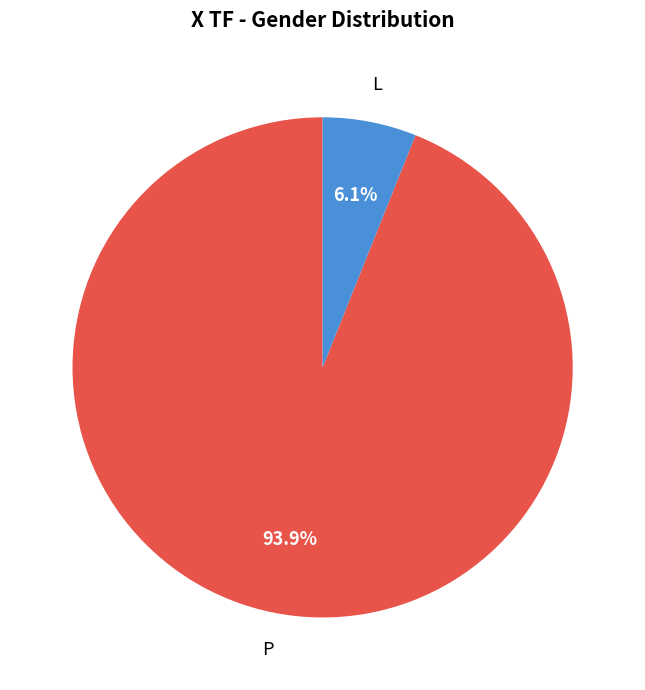

Is there a majority slice in this chart?

Yes